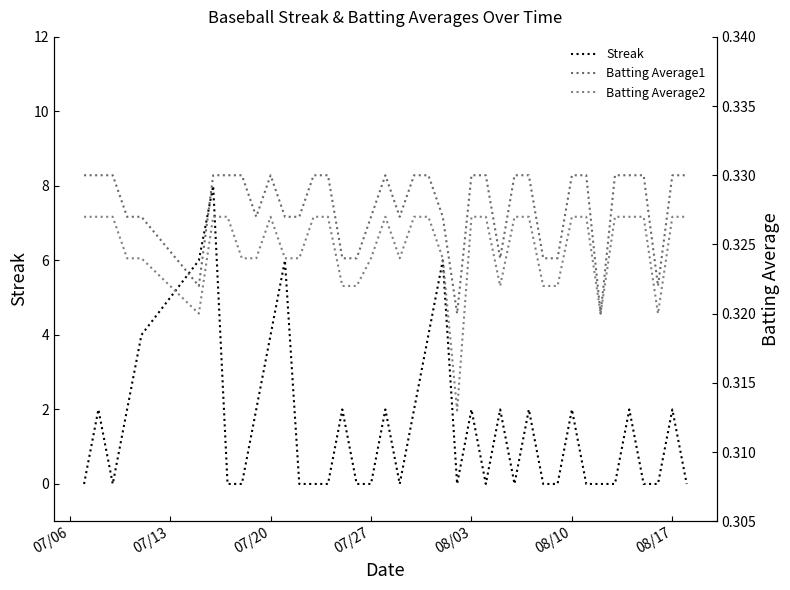

The Streak series shows 2 at 07/20. True or false?

False